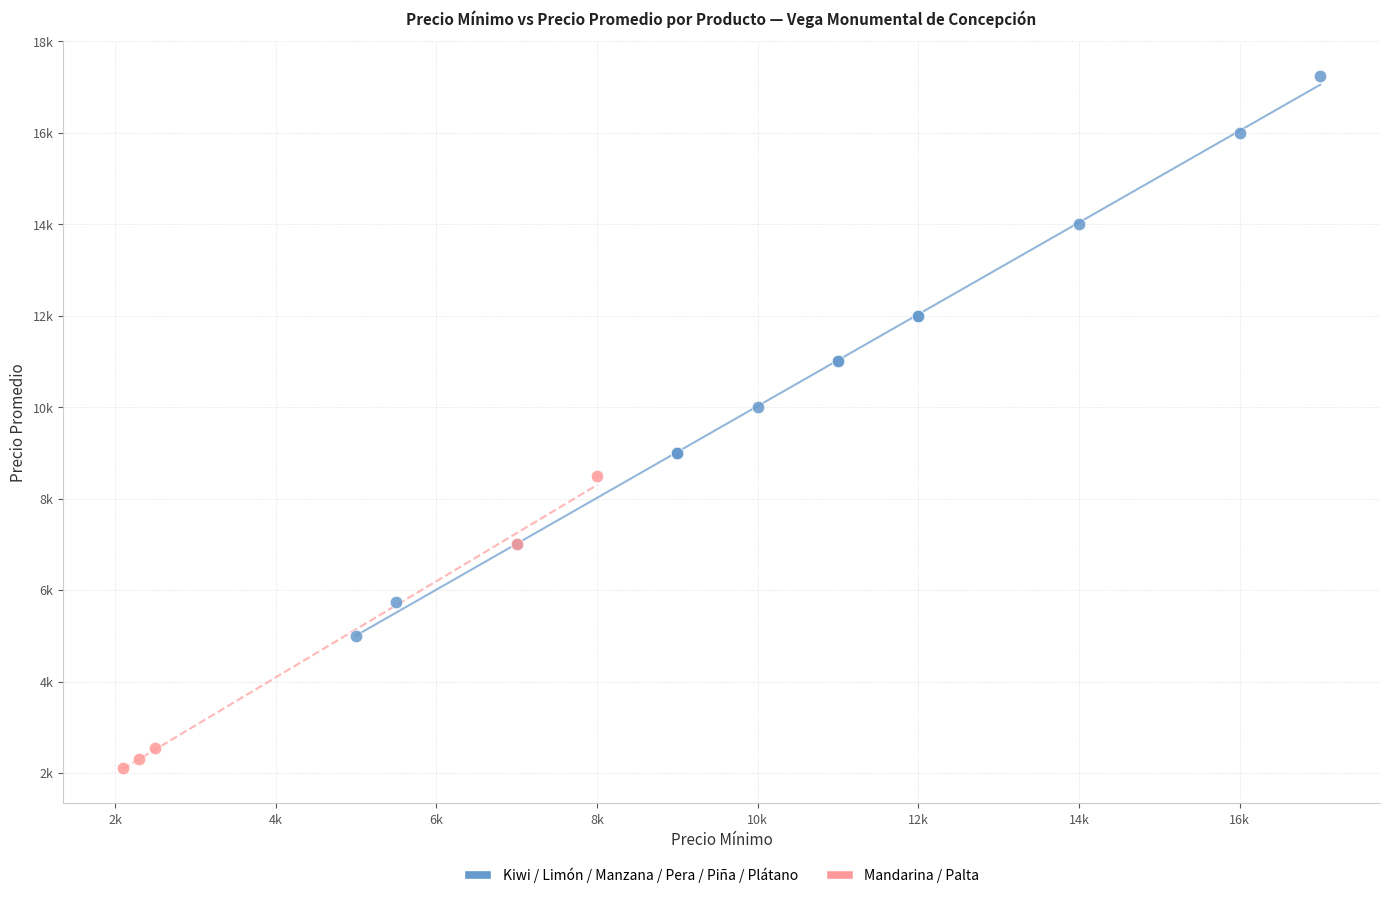

What are all the series names shown in the legend?

Kiwi / Limón / Manzana / Pera / Piña / Plátano, Mandarina / Palta